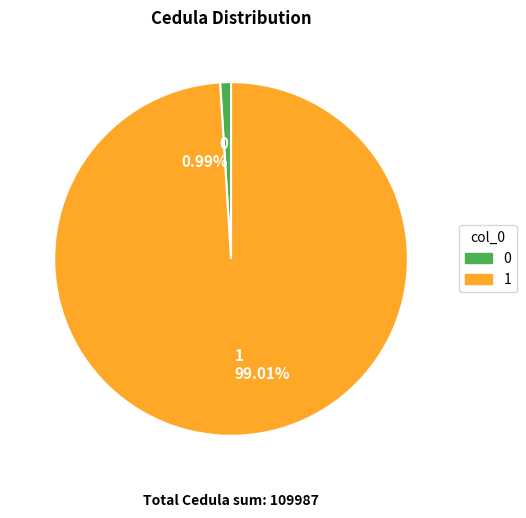

True or false: 0 accounts for 1% of the total.

True